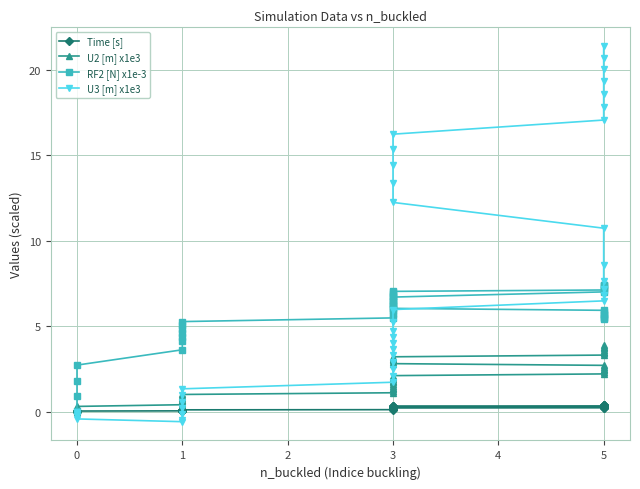

True or false: U3 [m] x1e3 and Time [s] intersect in this chart.

True